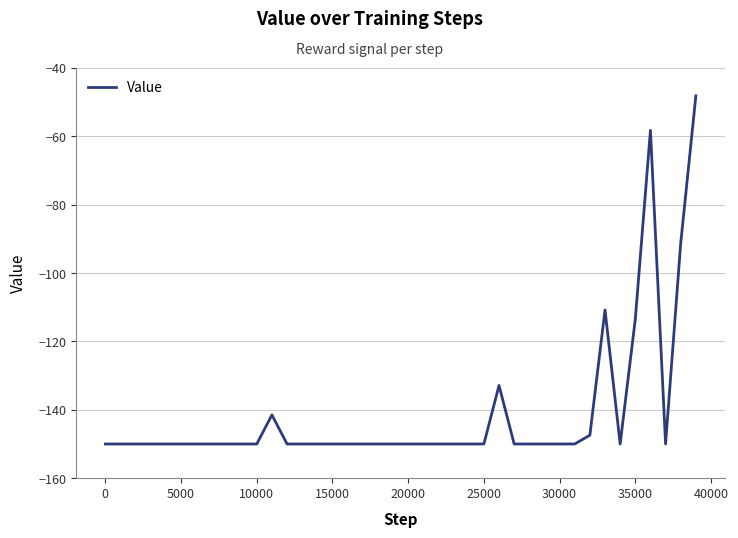

What is the minimum value shown in the chart?

-150.0